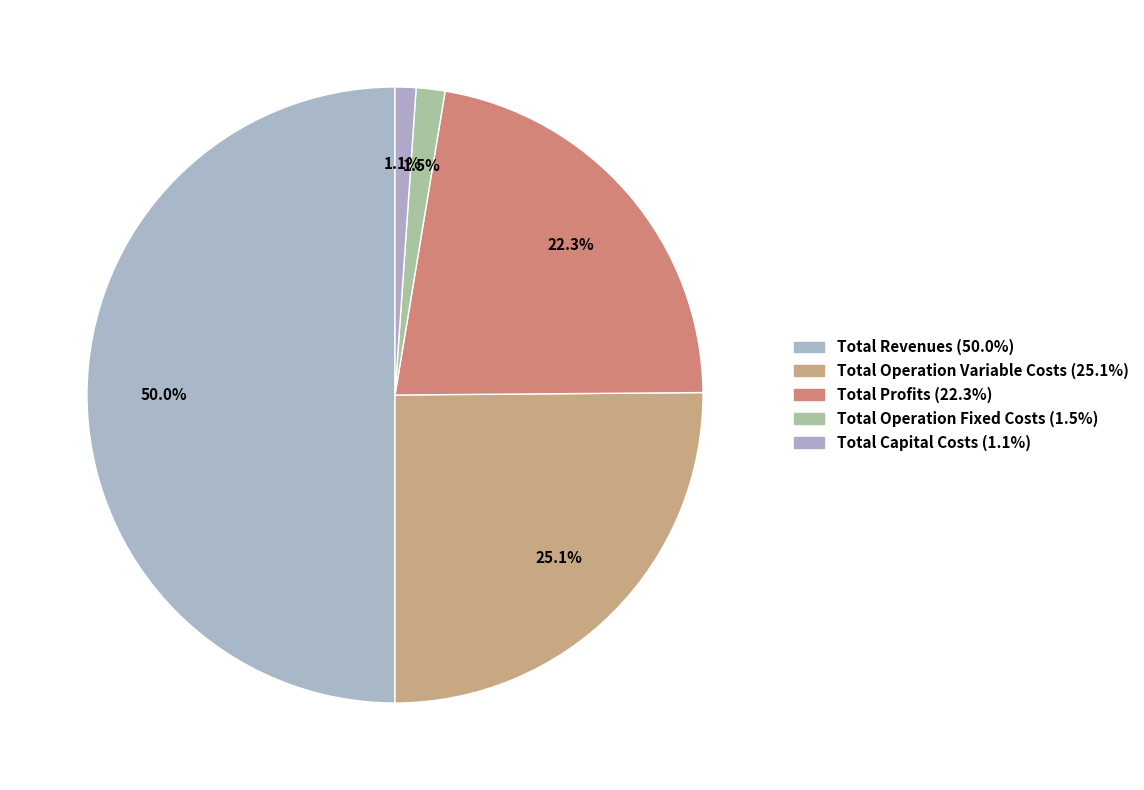

To the nearest percent, what is the average slice percentage?

20%